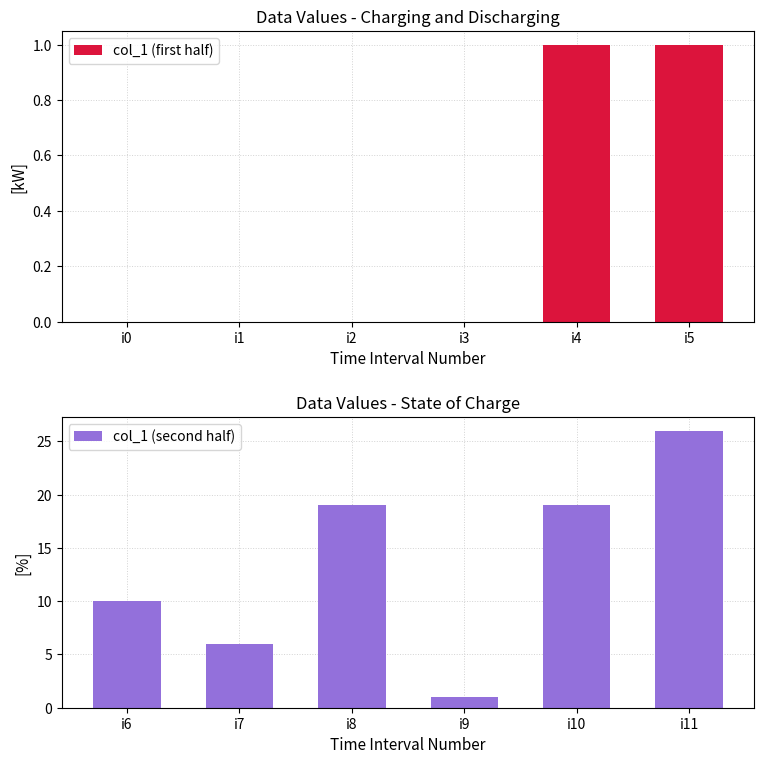

How many values in the col_1 (second half) series are below 19?

3